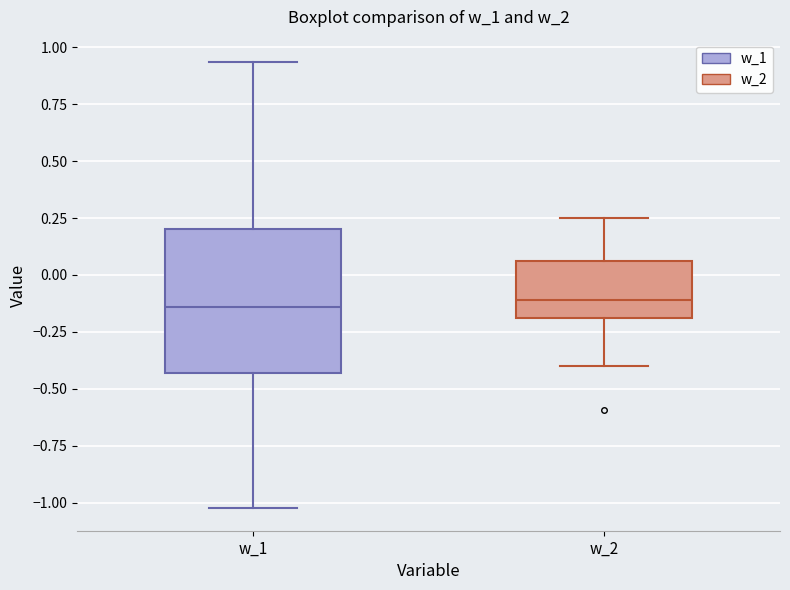

Reading left to right, transcribe this box plot: for each box, give where its median line is, the range the box spans, and where its two whiskers end, as read against the y-axis. The values are not printed on the chart, so give them approximately, as read against the axis.

w_1: median -0.15, box -0.45 to 0.20, whiskers -1.05 to 0.95
w_2: median -0.10, box -0.20 to 0.05, whiskers -0.40 to 0.25